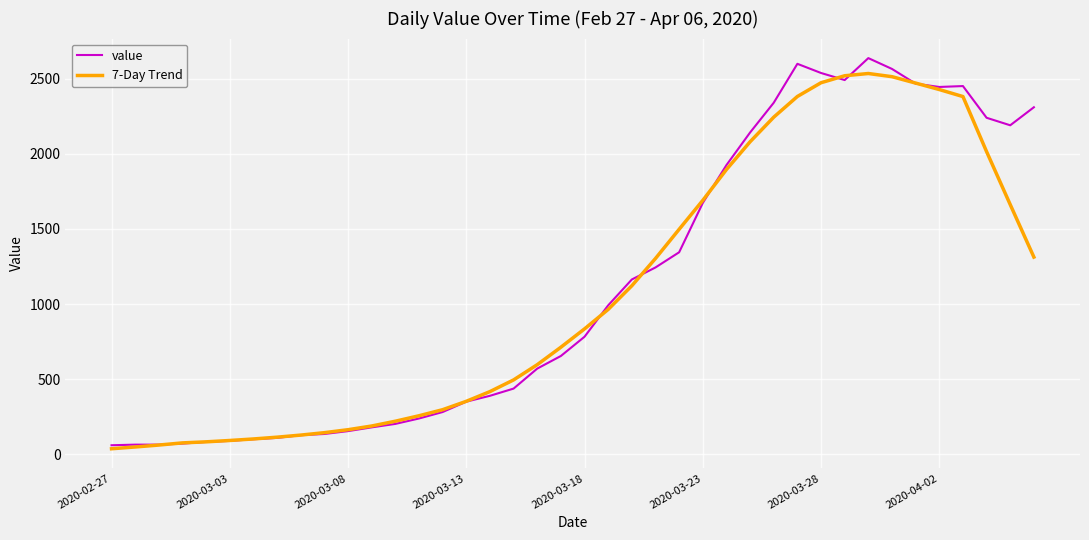

What is the greatest value displayed?

2637.0